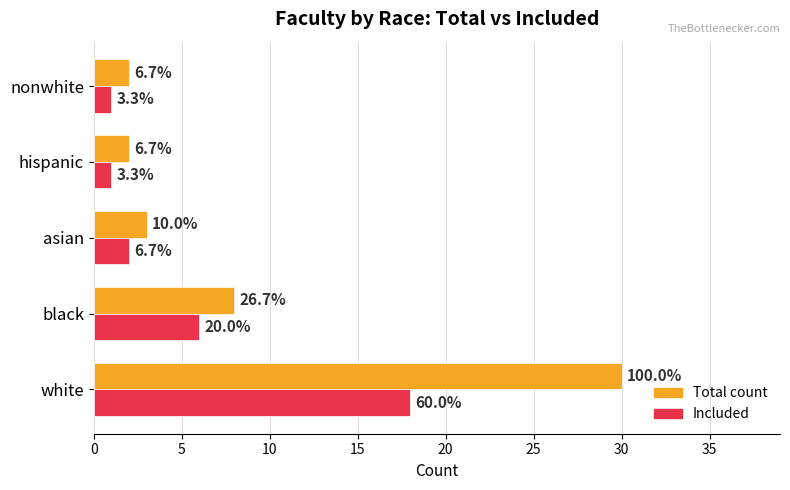

What are all the series names shown in the legend?

Total count, Included